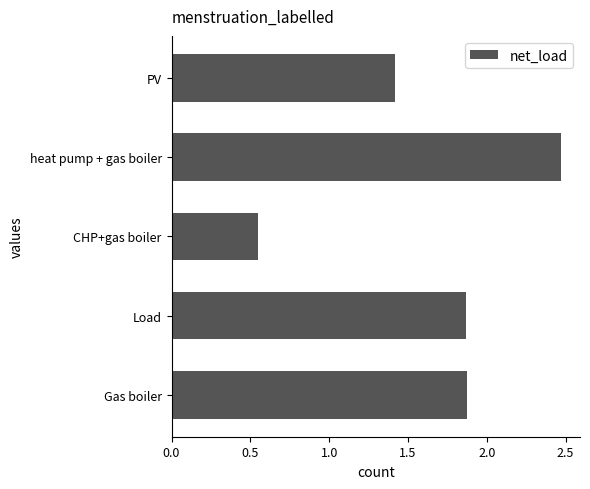

Which has a higher value, Load or CHP+gas boiler?

Load